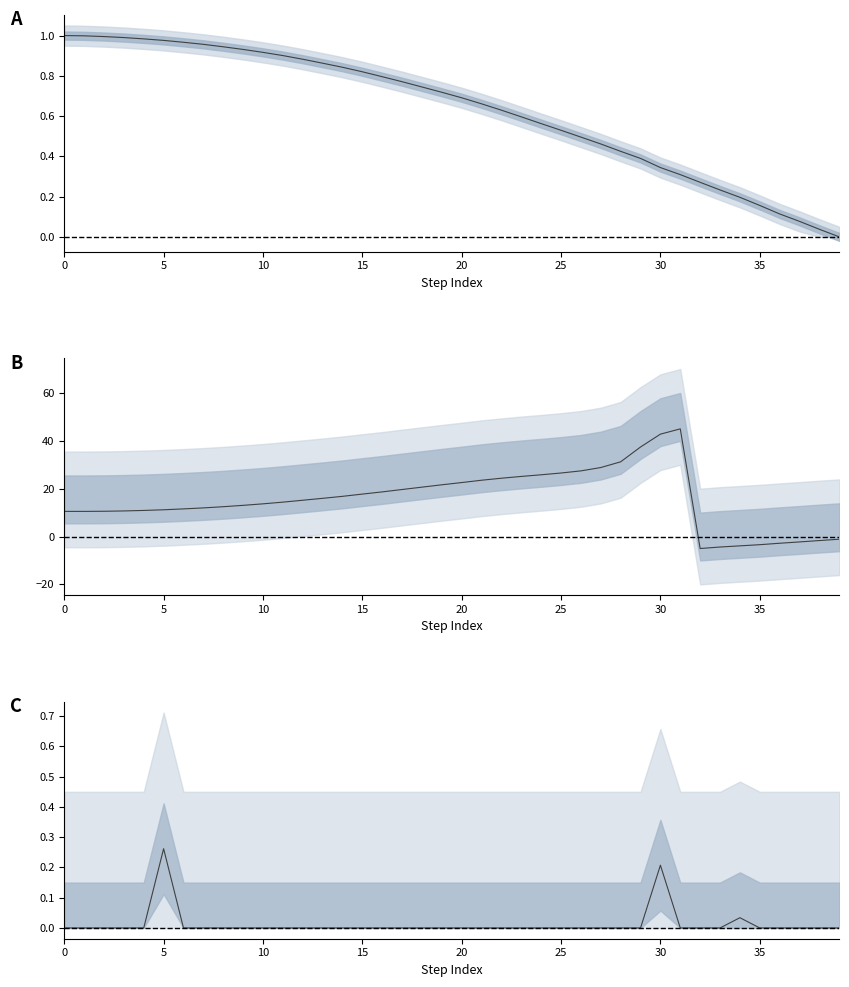

At which category does yaw reach its first local peak?

31